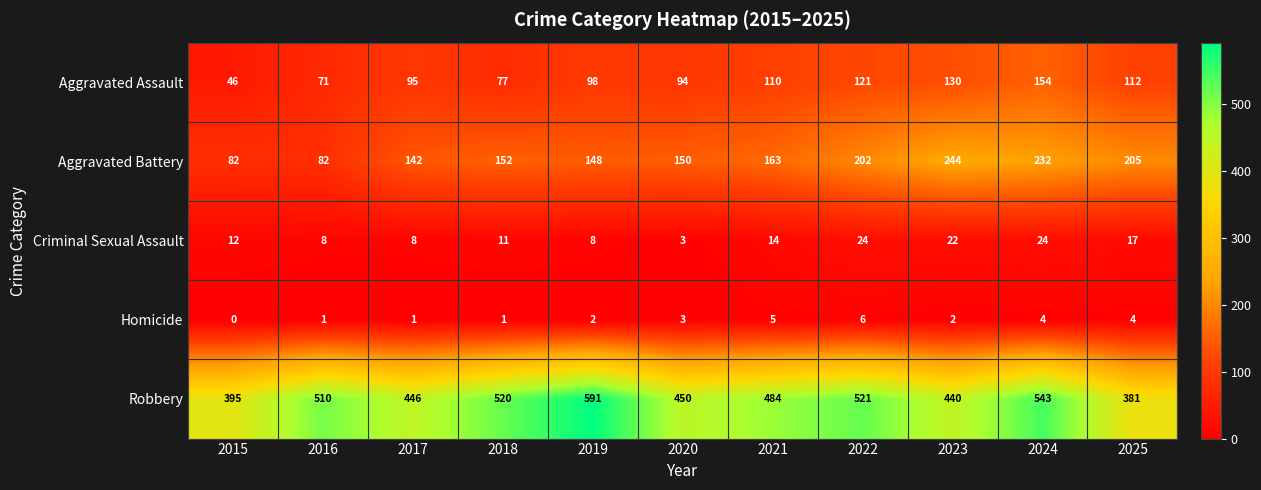

Is it true that Criminal Sexual Assault equals 3 at 2020?

True